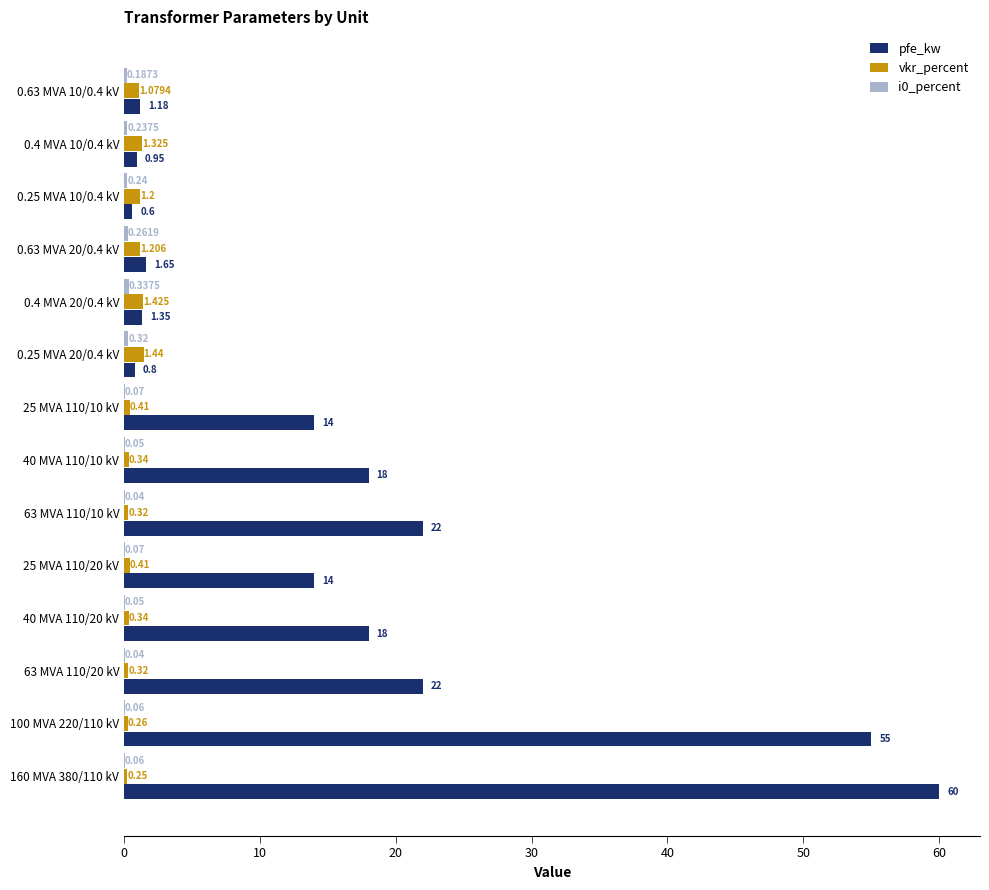

Between 63 MVA 110/20 kV and 0.63 MVA 20/0.4 kV, which series saw the biggest shift?

pfe_kw